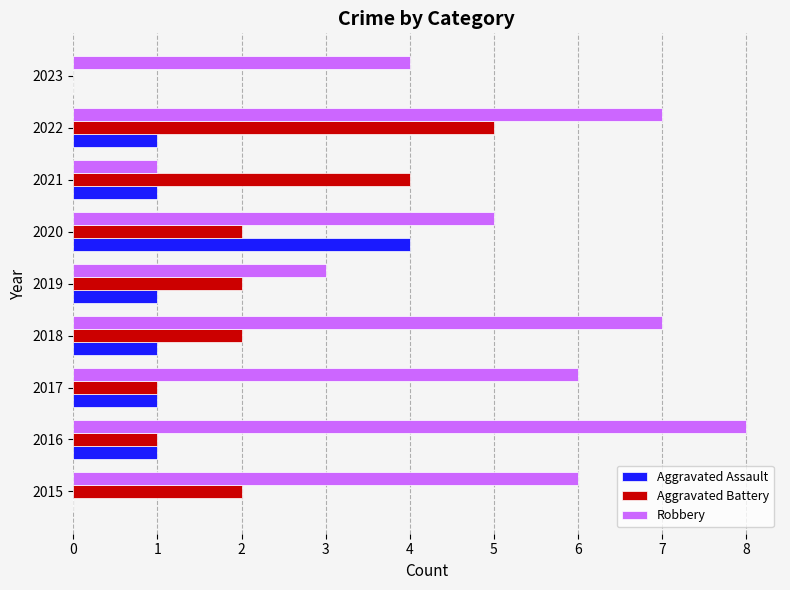

Which series changed the most between 2016 and 2022?

Aggravated Battery